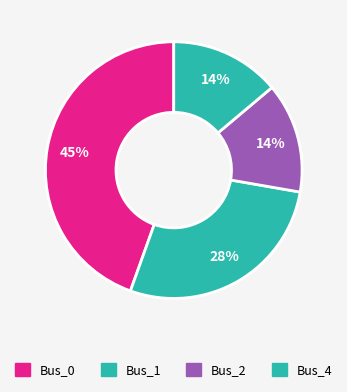

True or false: Bus_0 accounts for 45% of the total.

True